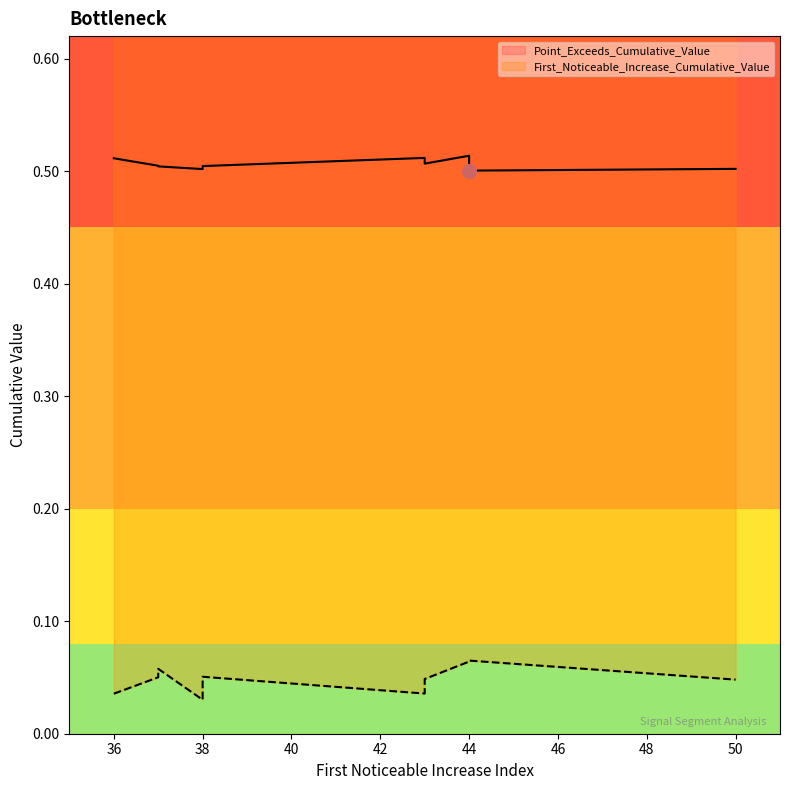

What are all the series names shown in the legend?

First_Noticeable_Increase_Cumulative_Value, Point_Exceeds_Cumulative_Value